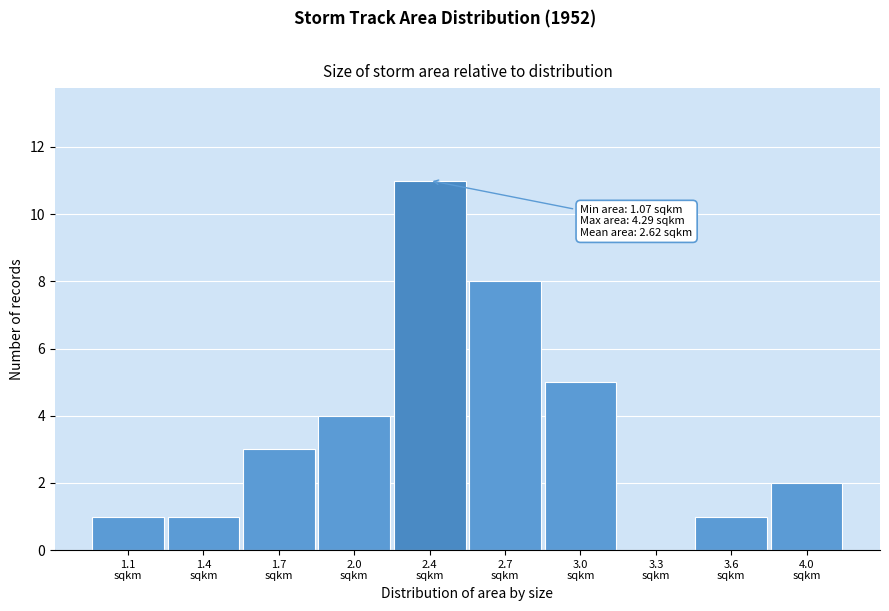

What is the greatest value displayed?

11